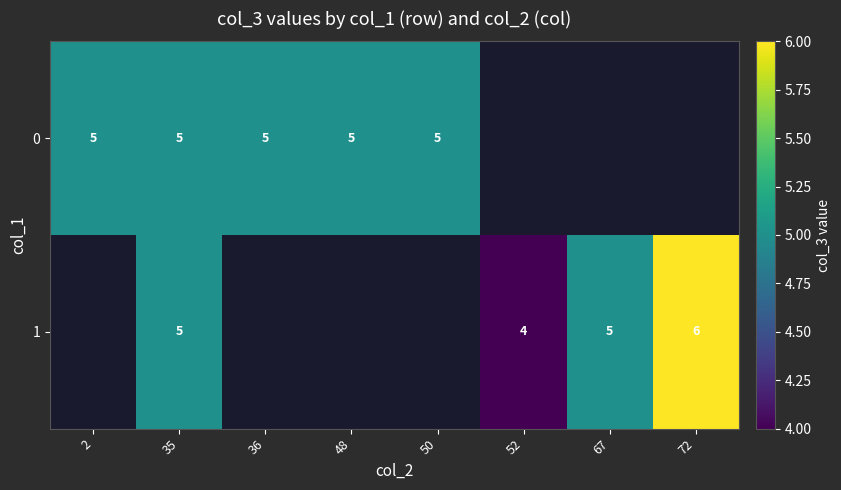

What is the total value across all series at 35?

10